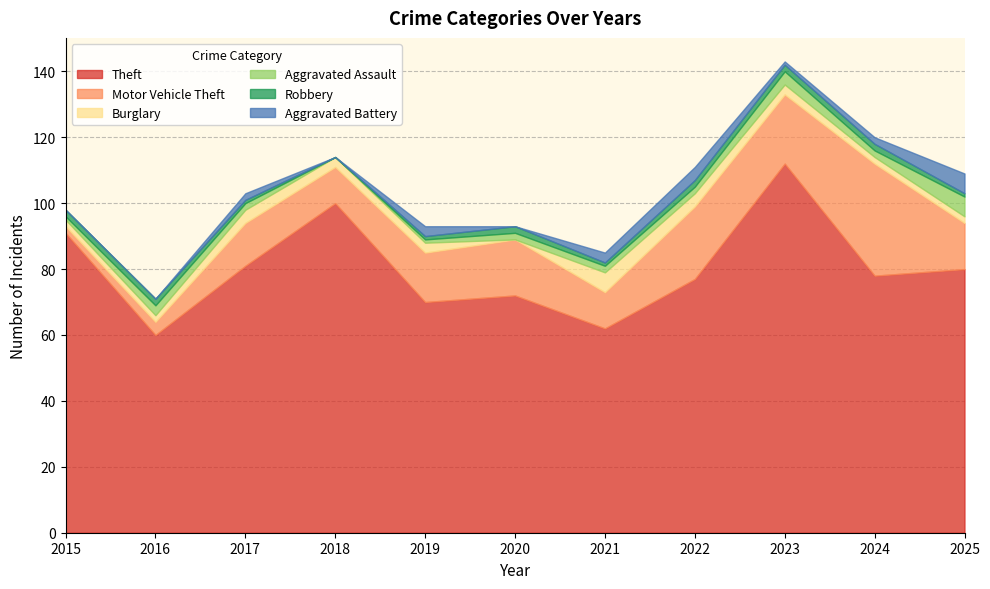

At which category does Aggravated Assault reach its first local valley?

2018